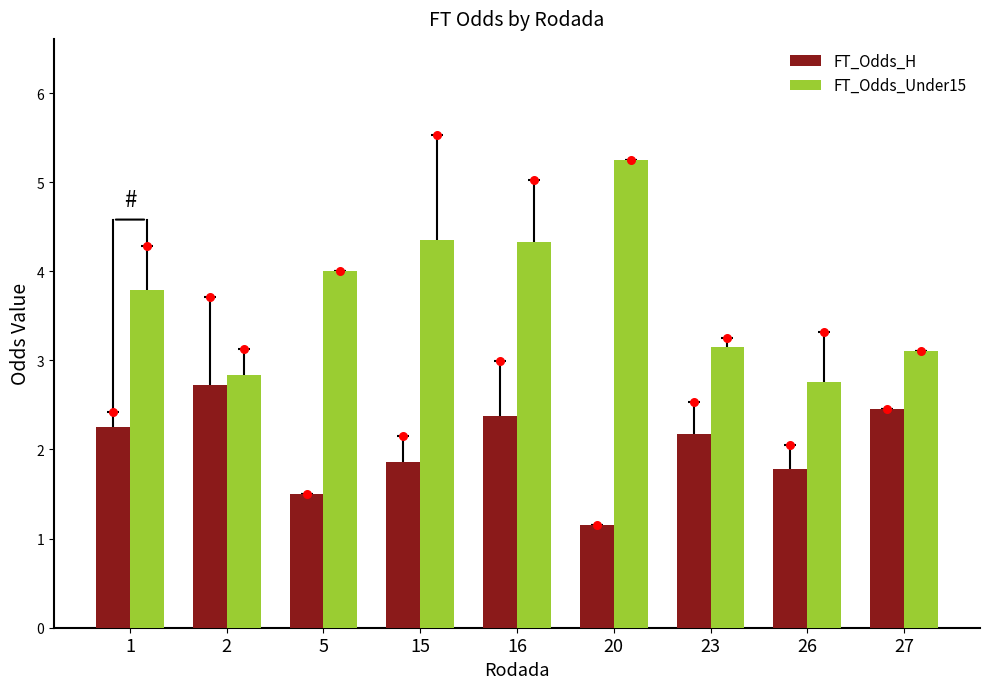

Is the value of FT_Odds_Under15 at 1 greater than the value of FT_Odds_H at 15?

Yes